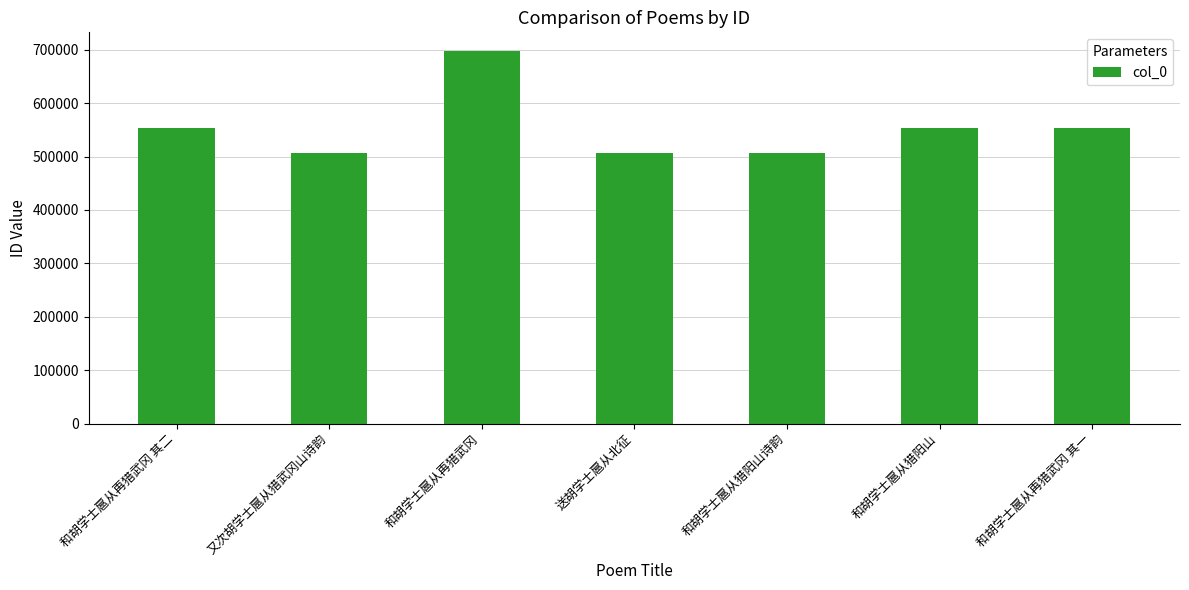

Is it true that the value at 送胡学士扈从北征 is 506427?

True